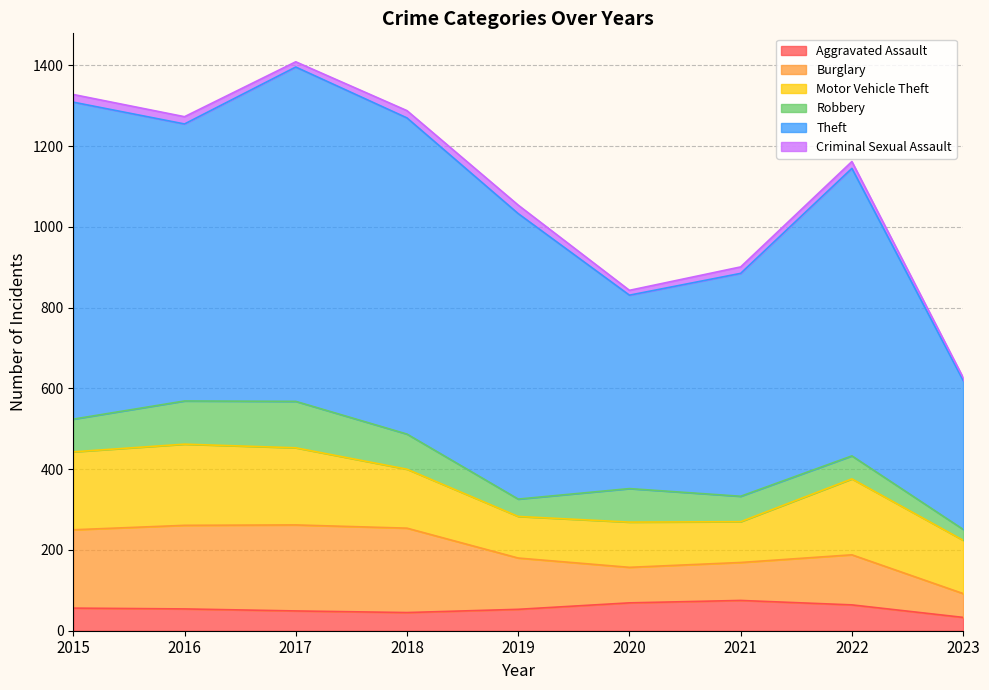

How many intersections are there between Motor Vehicle Theft and Burglary?

1